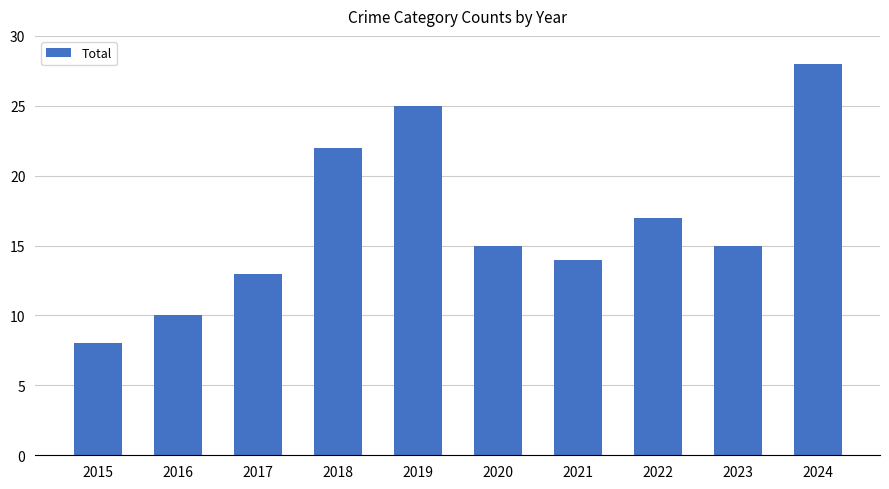

Count the number of categories in the chart.

10